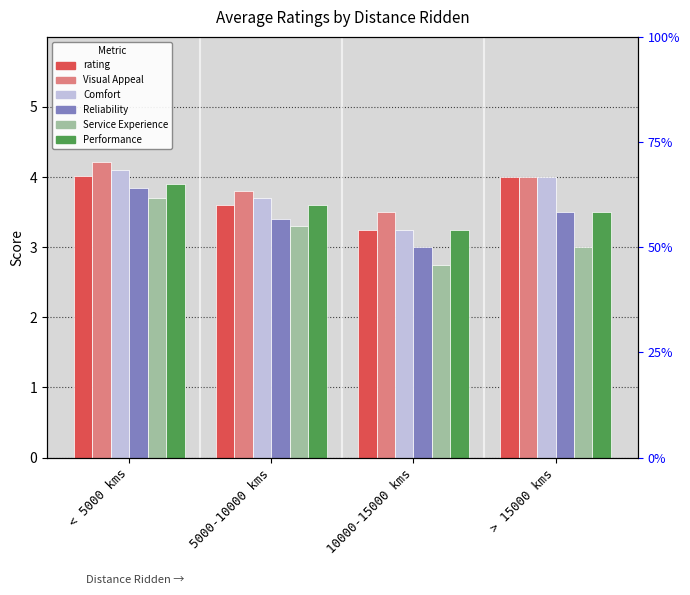

How many data points in Service Experience are less than 3?

1